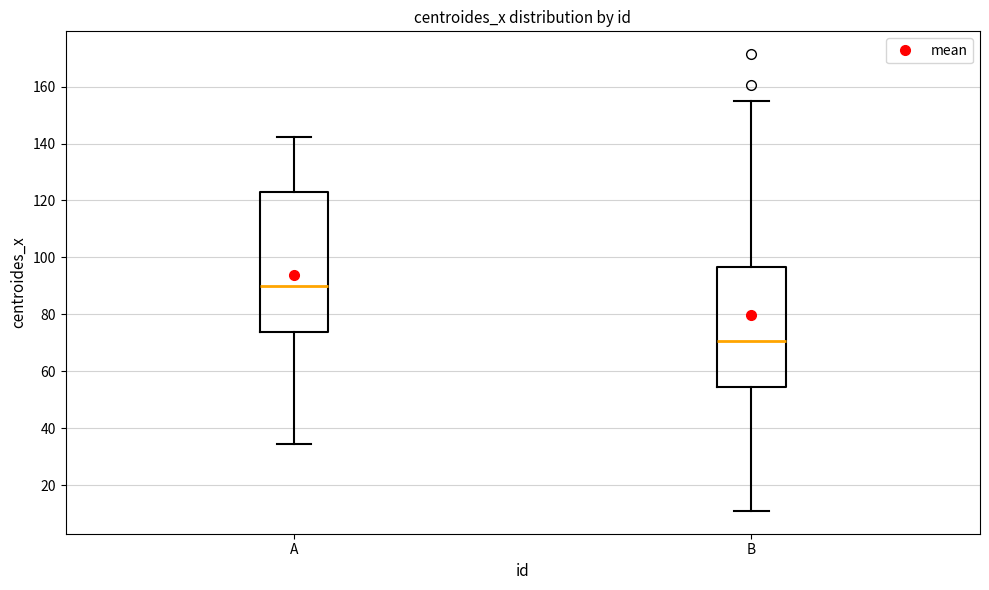

Reading left to right, transcribe this box plot: for each box, give where its median line is, the range the box spans, and where its two whiskers end, as read against the y-axis. The values are not printed on the chart, so give them approximately, as read against the axis.

A: median 90, box 74 to 122, whiskers 34 to 142
B: median 70, box 54 to 96, whiskers 12 to 156